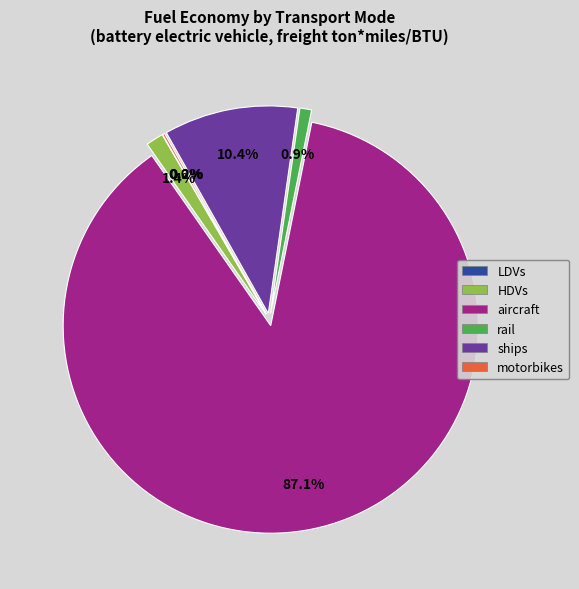

Which has a higher value, rail or aircraft?

aircraft